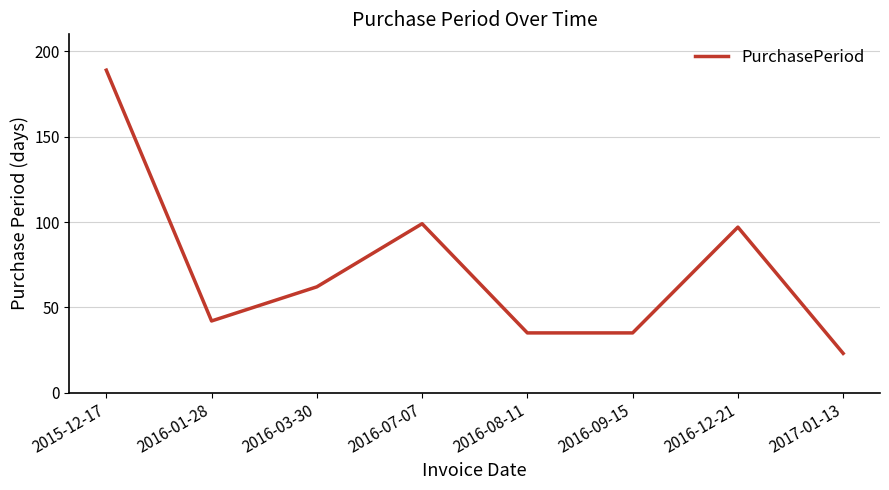

What is the difference between the maximum and minimum values?

166